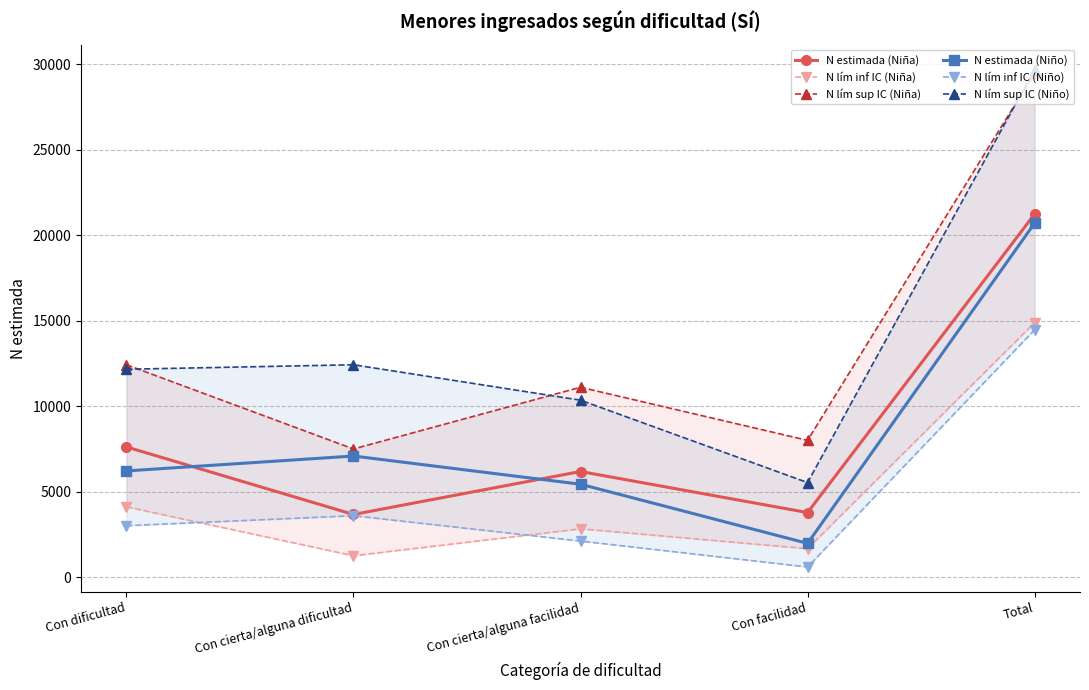

What is the label of the 5th point from the right?

Con dificultad